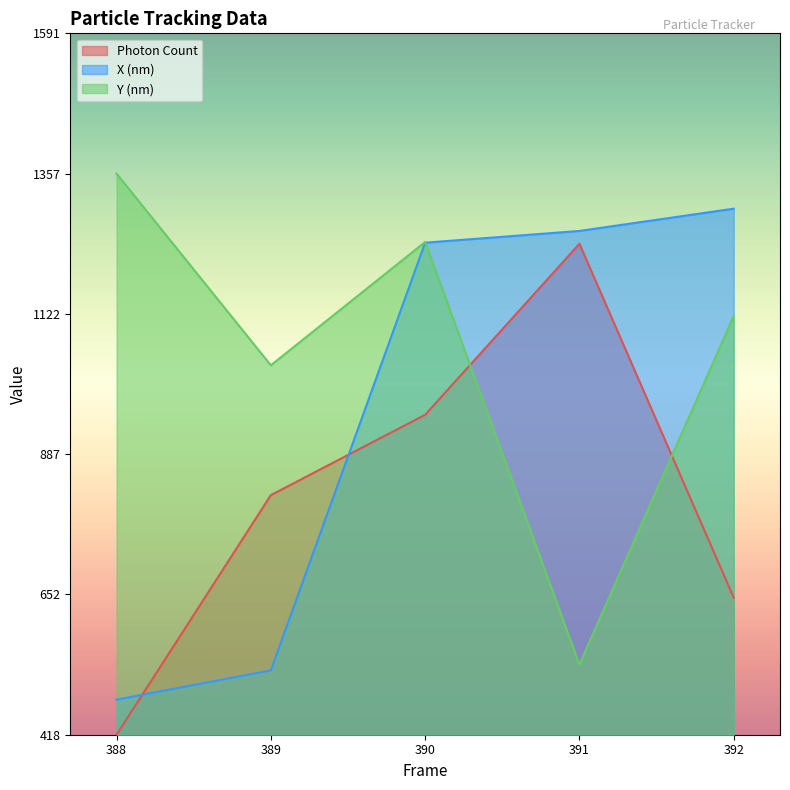

At which category is the sum across all series the highest?

390